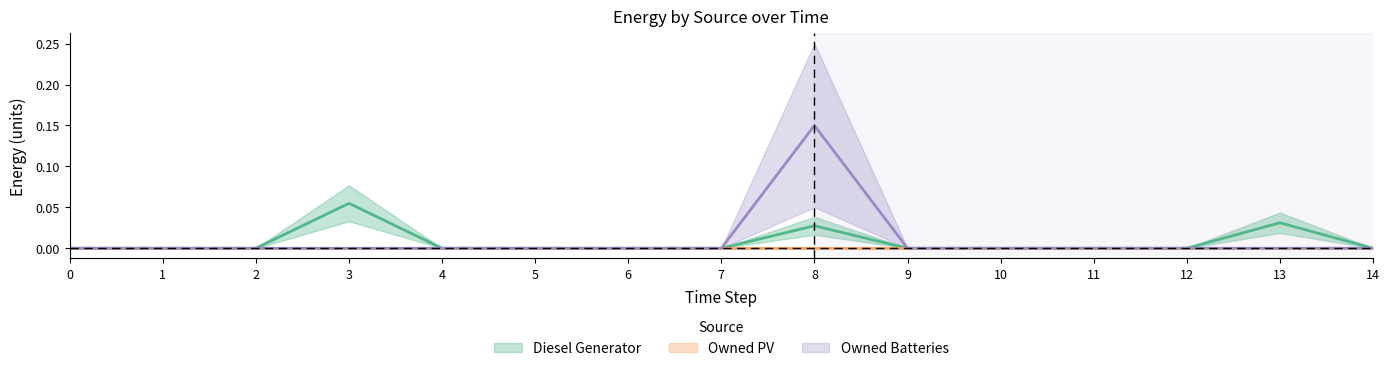

Which series has the widest spread of values?

Owned Batteries